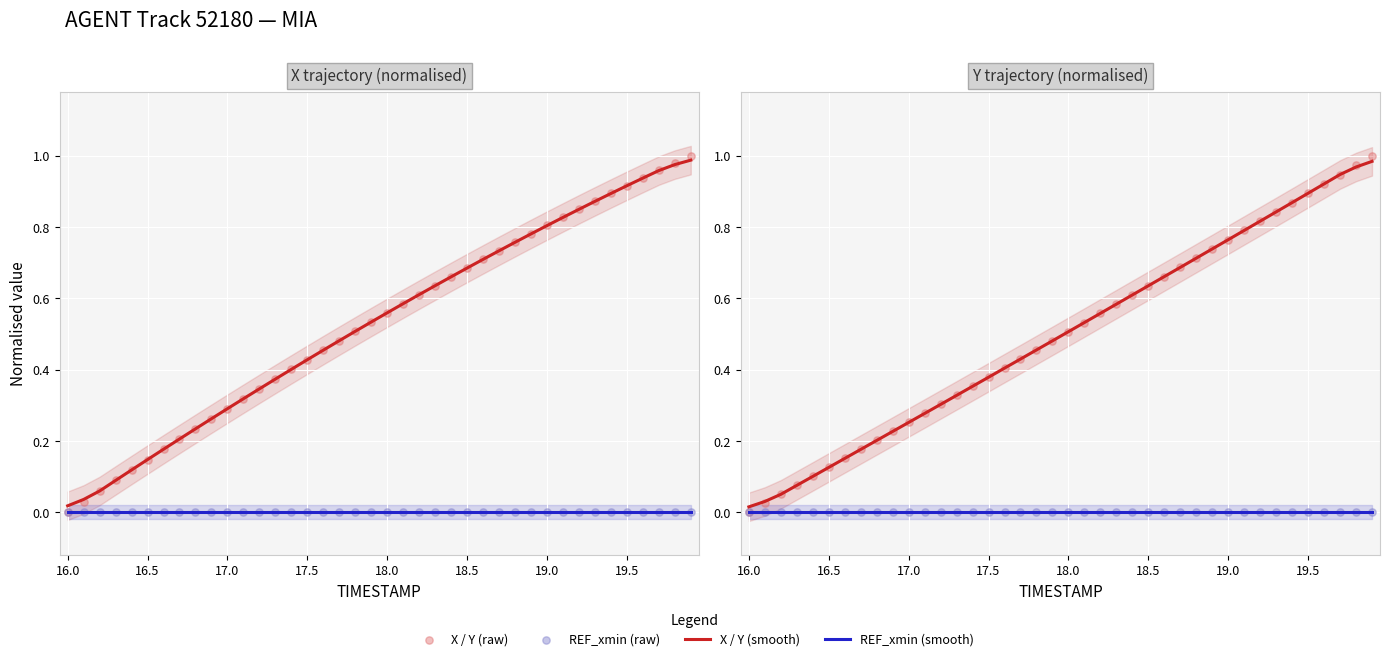

Which series contains the lowest Y value?

REF_xmin (smooth)